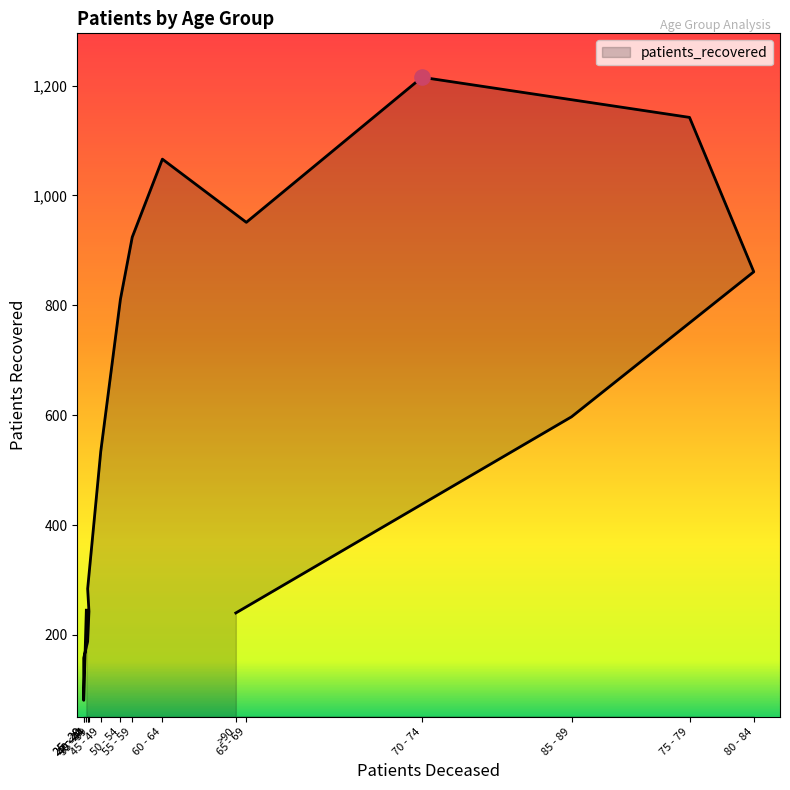

Which has a higher value, 80 - 84 or 85 - 89?

80 - 84